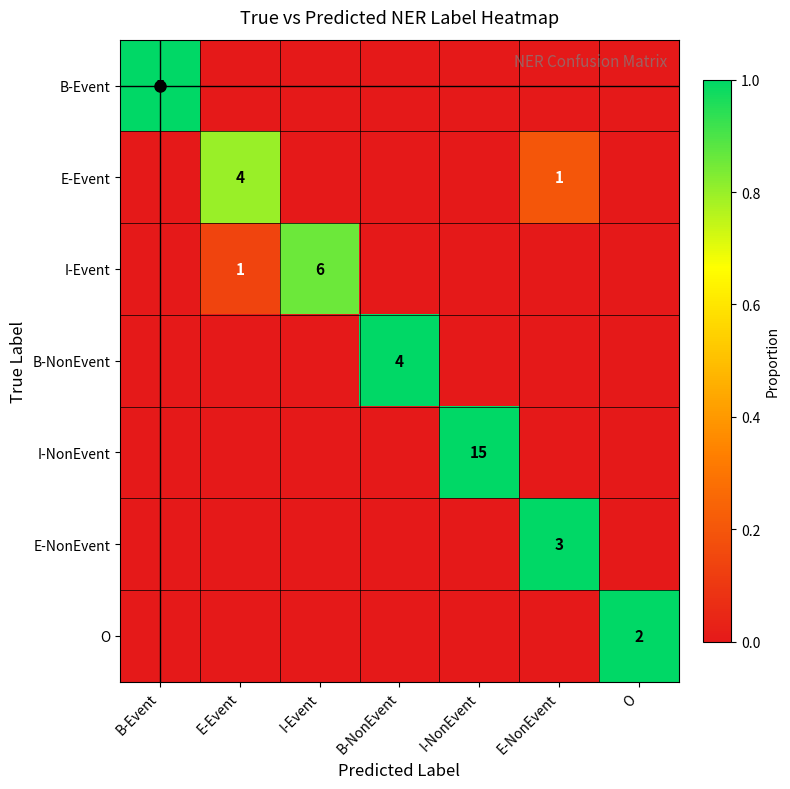

Which series changed the most between B-Event and E-NonEvent?

B-Event